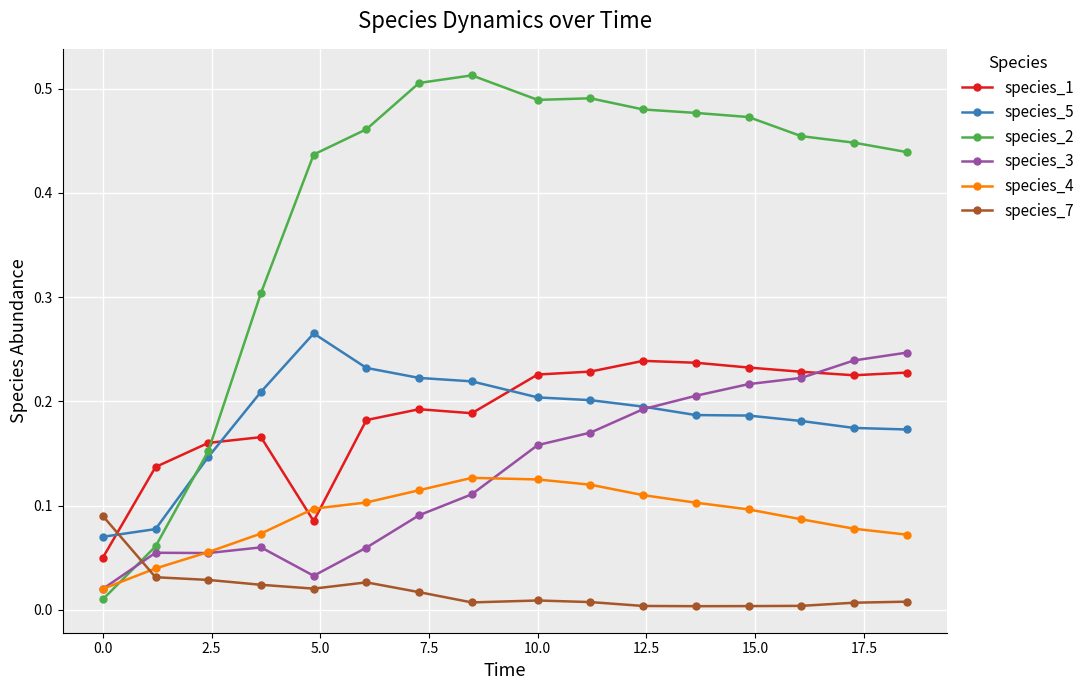

Which series has the widest spread of values?

species_2